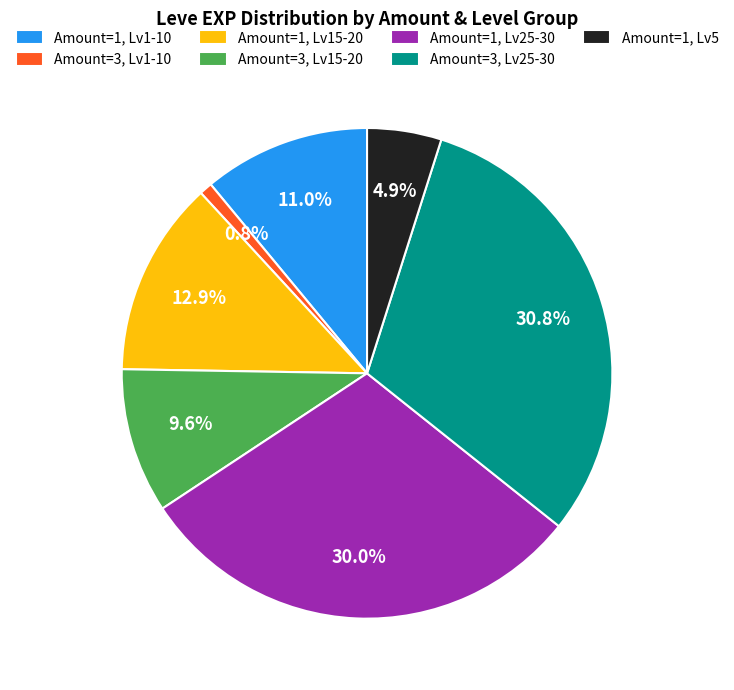

Count the number of slices in the pie.

7